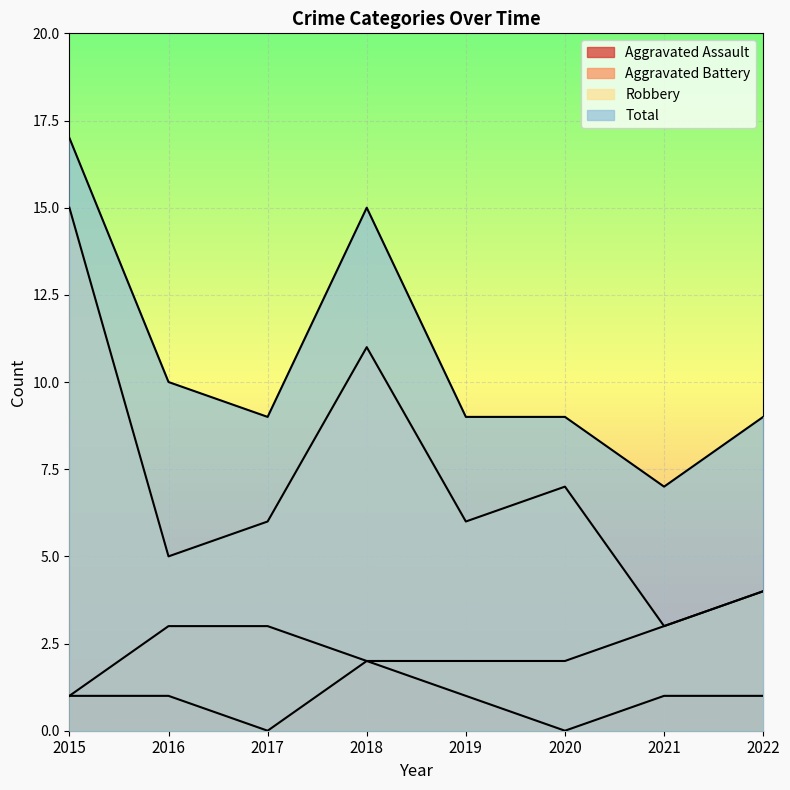

Reading left to right, transcribe all the data shown in this chart.

Aggravated Assault: 2015=1	2016=1	2017=0	2018=2	2019=1	2020=0	2021=1	2022=1
Aggravated Battery: 2015=1	2016=3	2017=3	2018=2	2019=2	2020=2	2021=3	2022=4
Robbery: 2015=15	2016=5	2017=6	2018=11	2019=6	2020=7	2021=3	2022=4
Total: 2015=17	2016=10	2017=9	2018=15	2019=9	2020=9	2021=7	2022=9